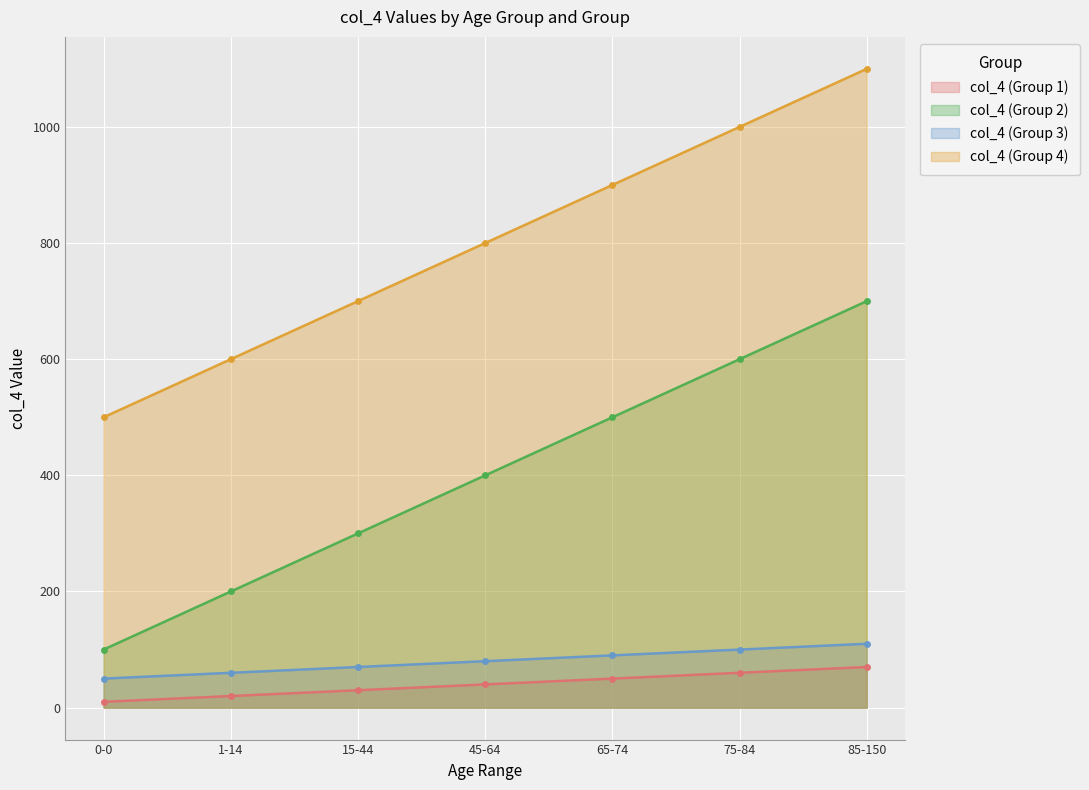

True or false: col_4 (Group 2) has more than 0 points higher than both neighbors.

False